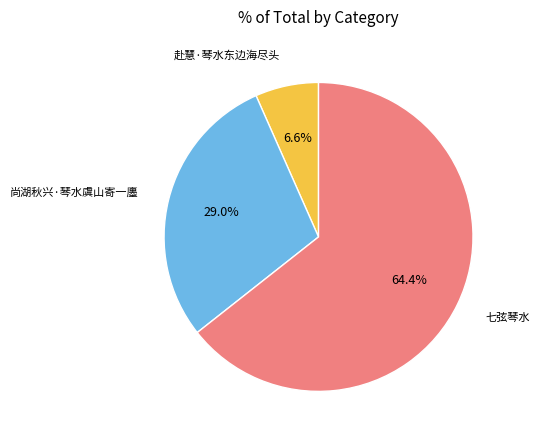

Do 尚湖秋兴·琴水虞山寄一廛 and 赴慧·琴水东边海尽头 together represent more than half of the pie?

No